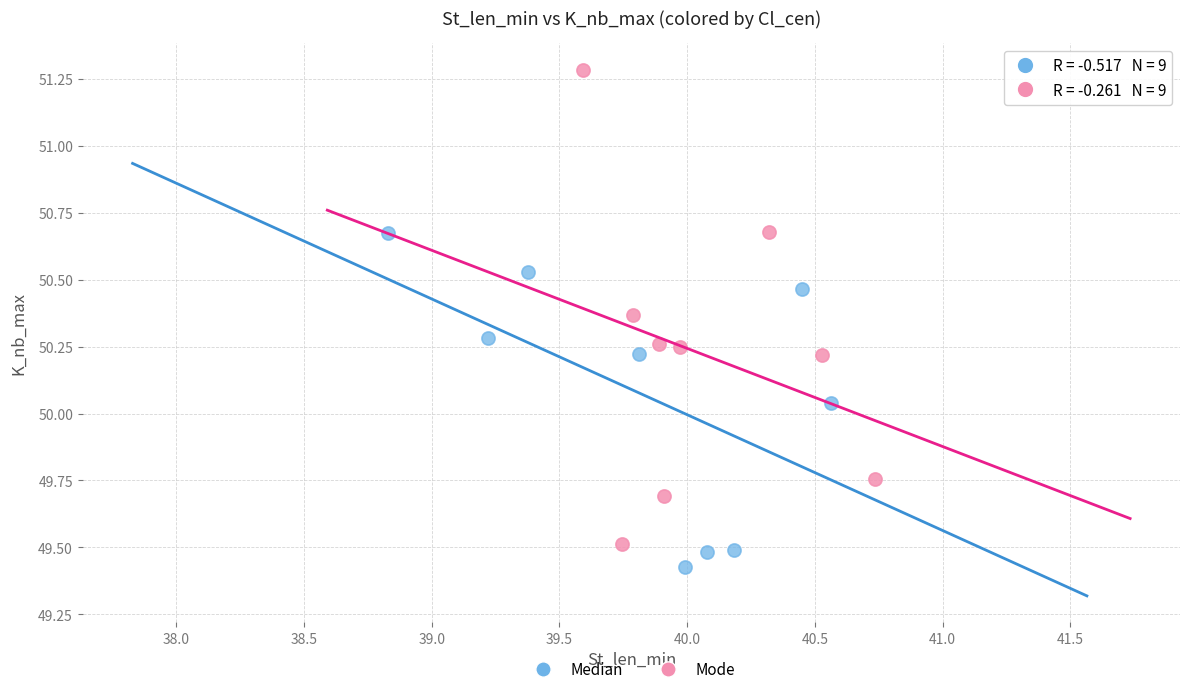

Which series reaches the minimum Y coordinate?

Median